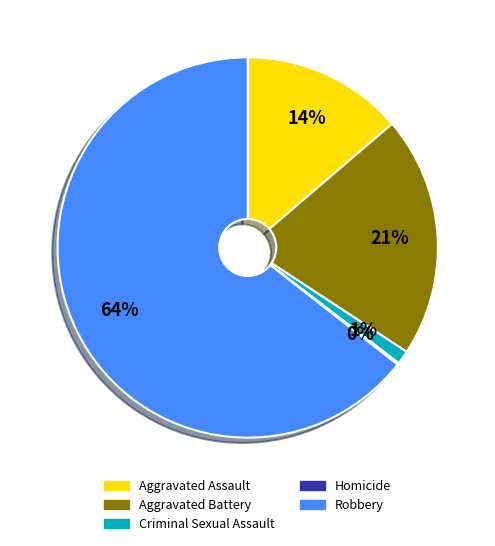

Which has a higher value, Aggravated Assault or Criminal Sexual Assault?

Aggravated Assault